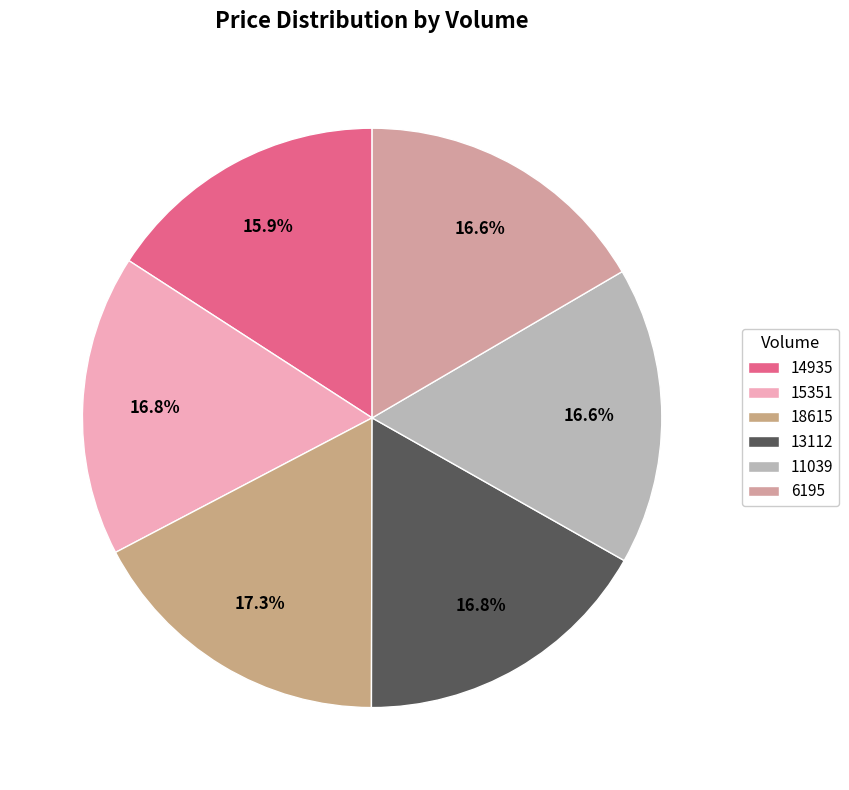

To the nearest percent, what is the difference between the 14935 and 18615 slice percentages?

1%